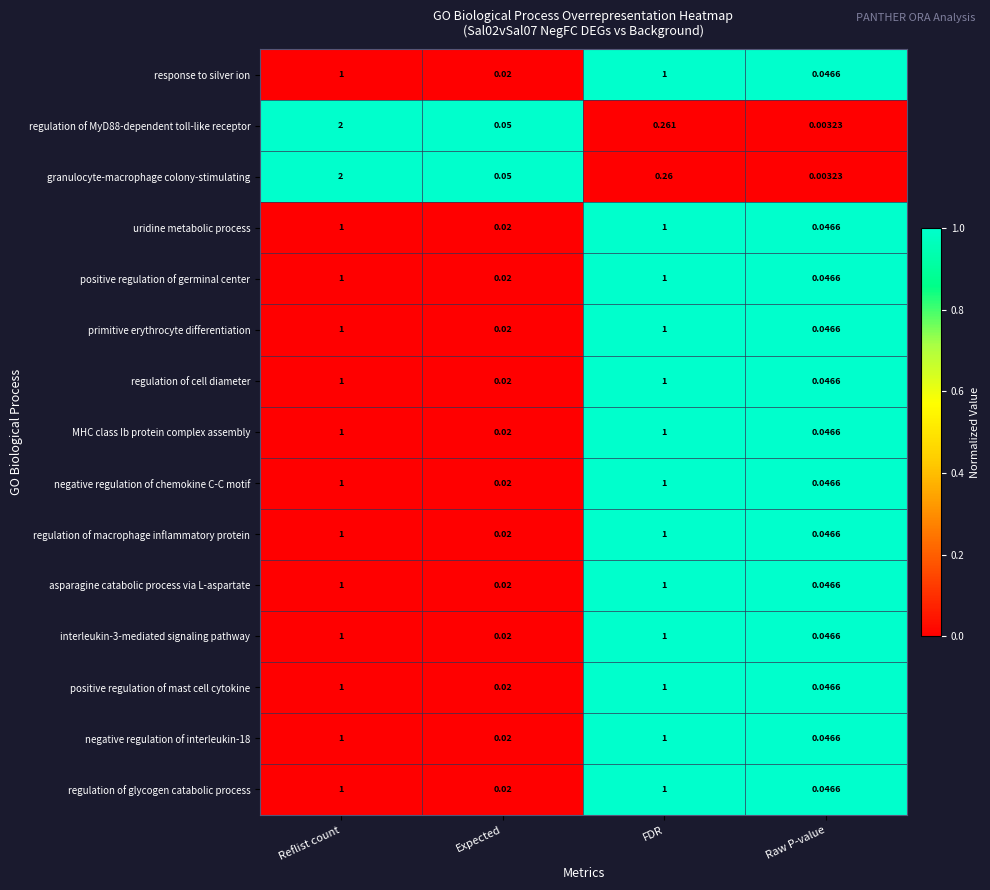

Count the number of categories in the chart.

4